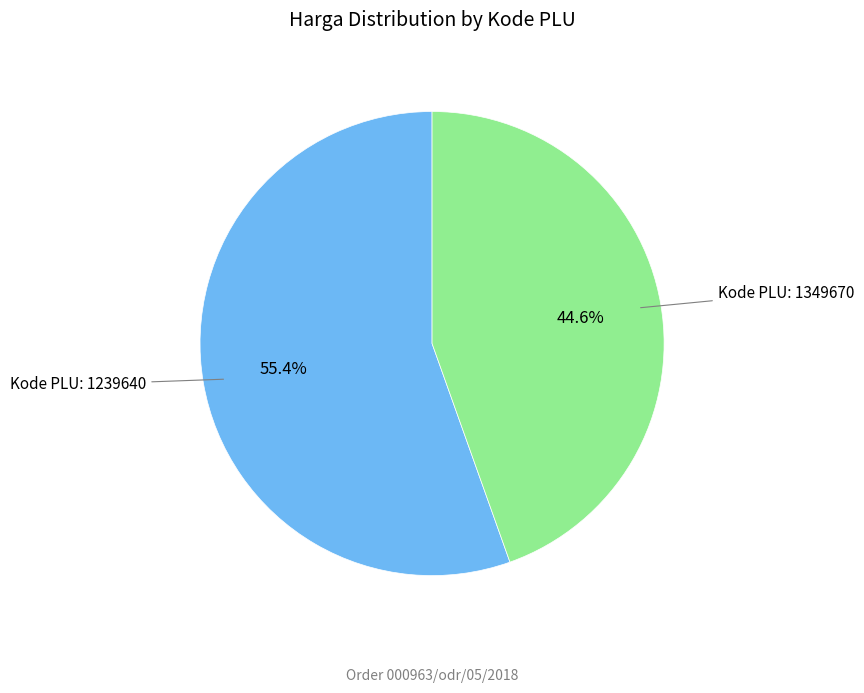

Count the number of slices in the pie.

2